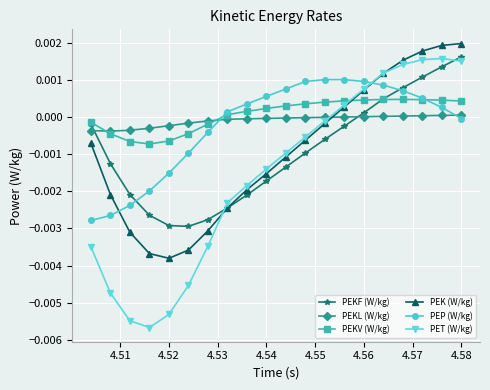

Which series has the widest spread of values?

PET (W/kg)